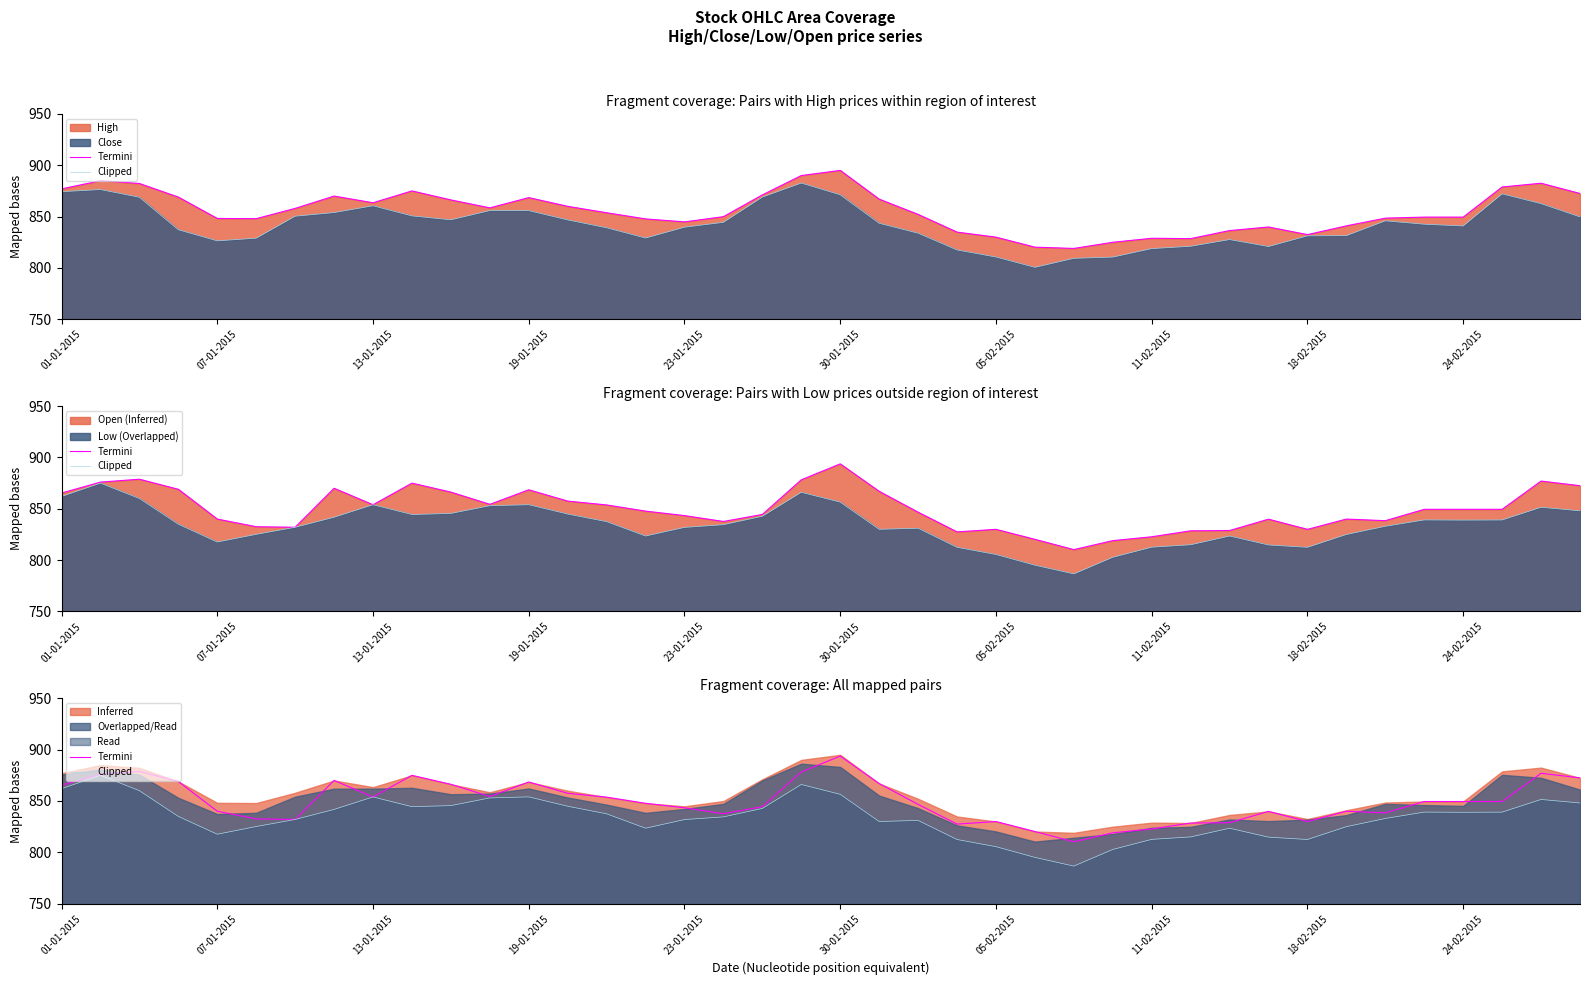

What is the sum of the Clipped values at 01-01-2015 and 23-01-2015?

1693.9